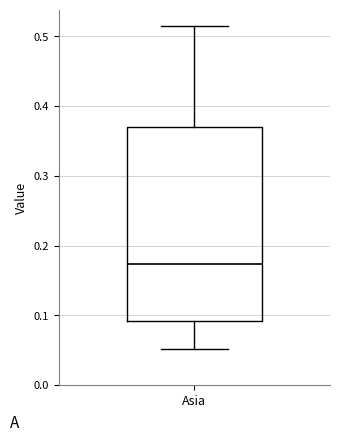

Read this box plot against the y-axis: the position of the median line, the range covered by the box, and the ends of both whiskers. The values are not printed on the chart, so give them approximately, as read against the axis.

median 0.17, box 0.09 to 0.37, whiskers 0.05 to 0.52